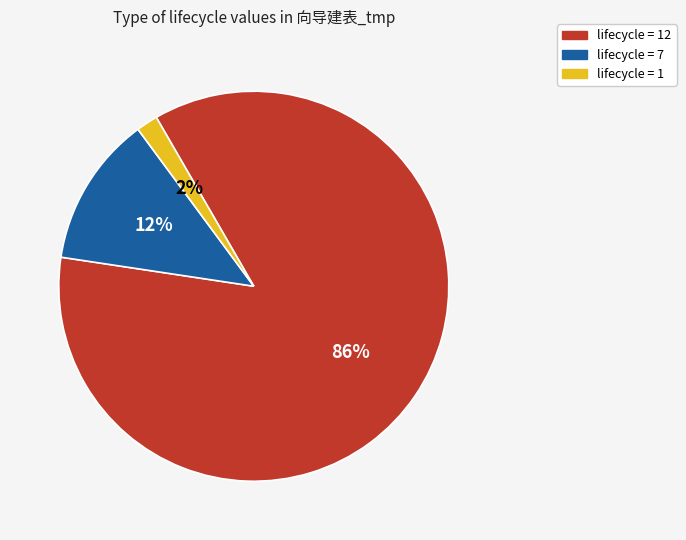

What percentage is the lifecycle = 12 slice, to the nearest percent?

86%